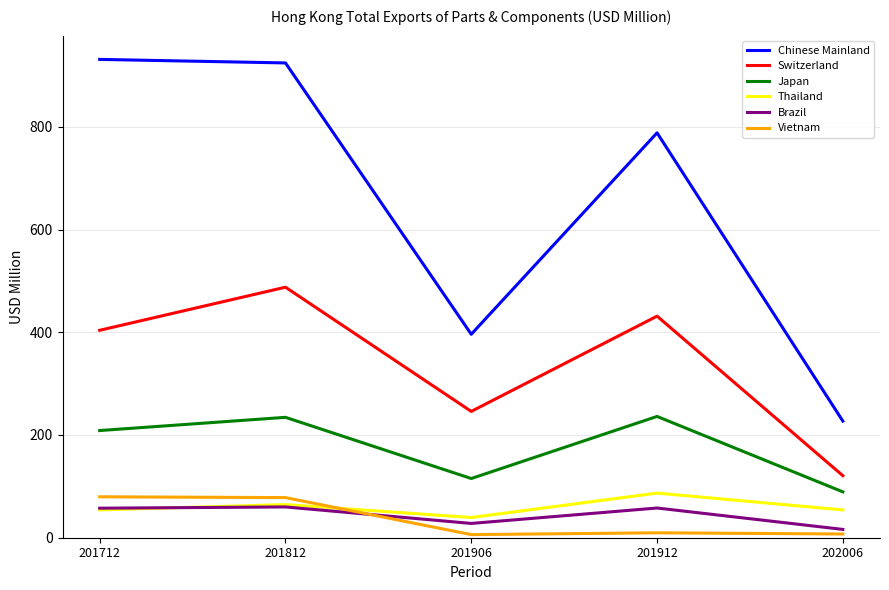

Where is Chinese Mainland nearest to the value 579?

201906